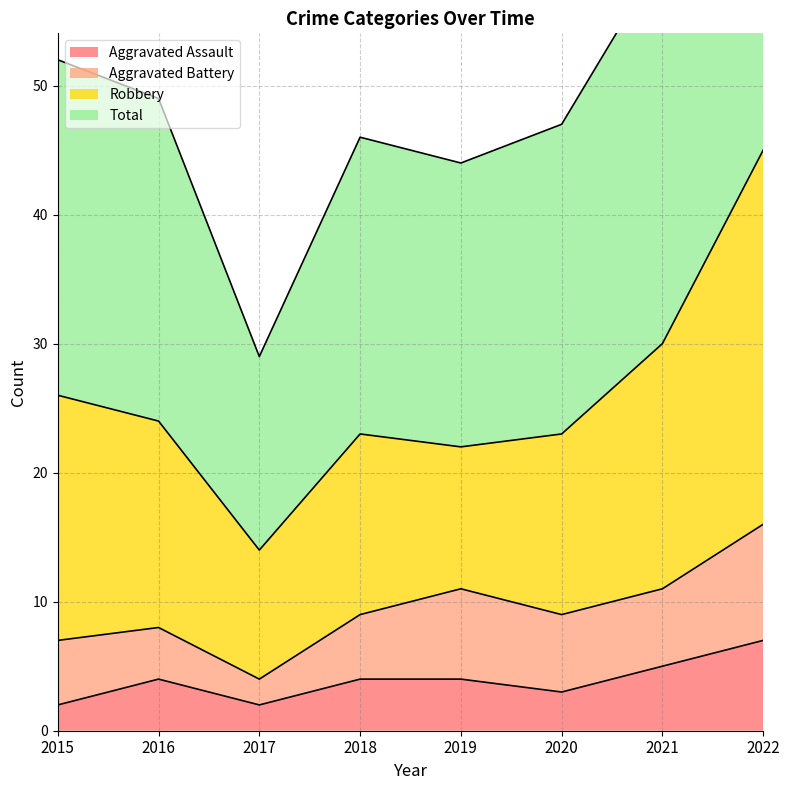

What is the sum of all Aggravated Assault values?

31